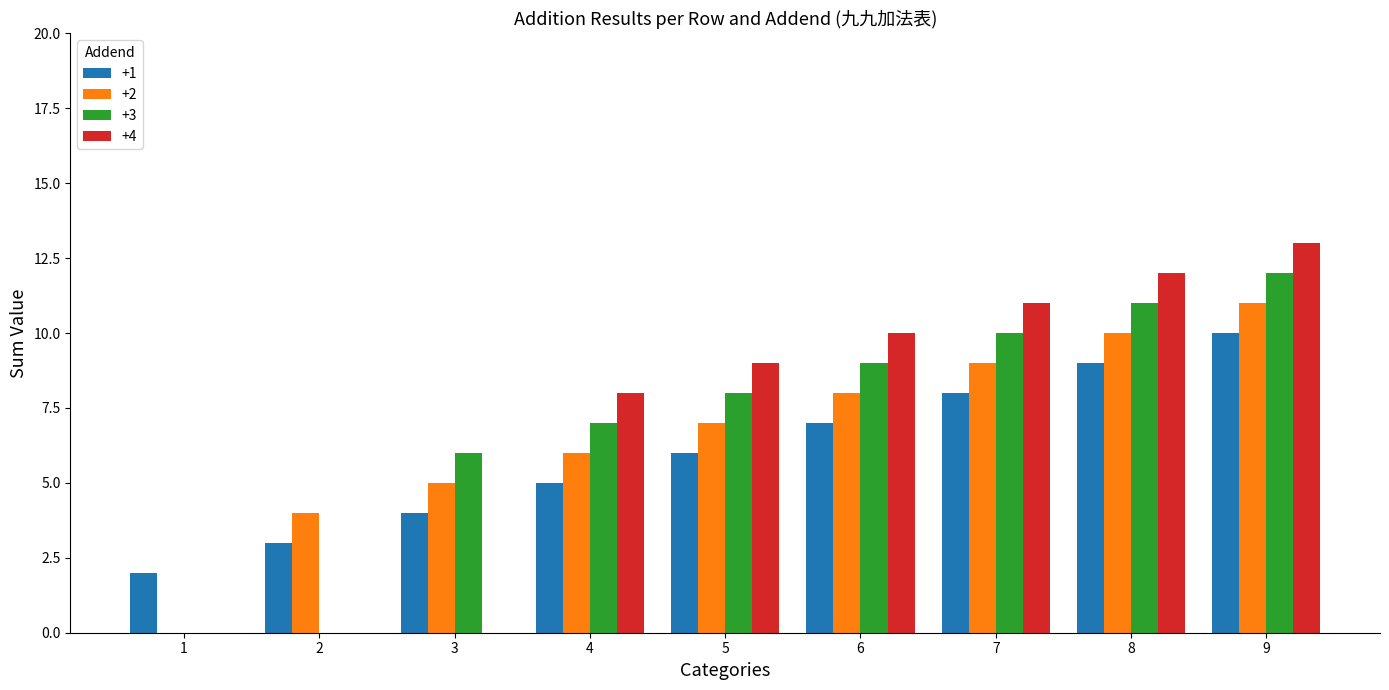

At which category is the sum across all series the highest?

9